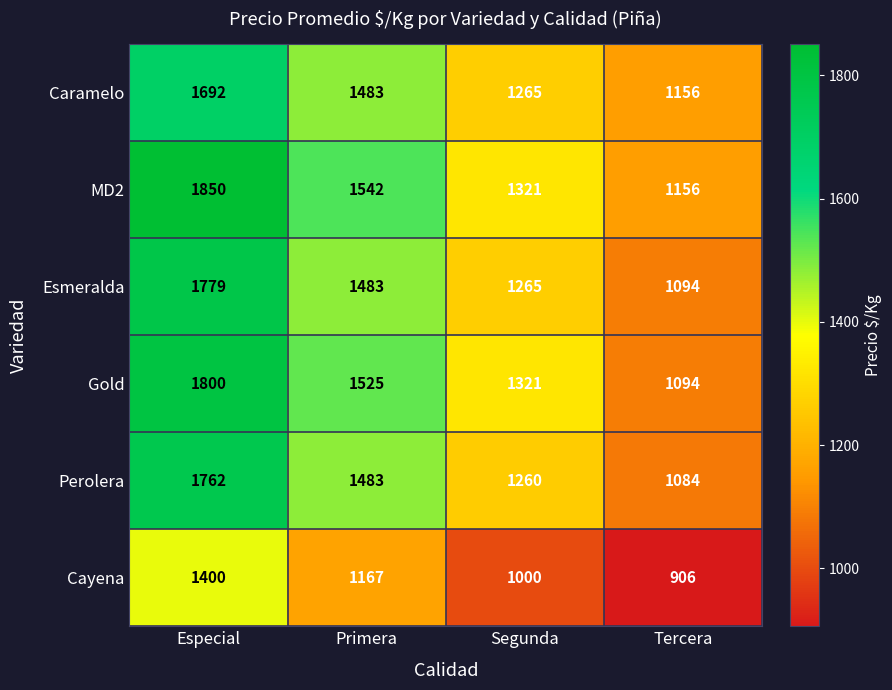

Reading right to left, list all the values displayed in this chart.

Caramelo: 1156	1265	1483	1692
MD2: 1156	1321	1542	1850
Esmeralda: 1094	1265	1483	1779
Gold: 1094	1321	1525	1800
Perolera: 1084	1260	1483	1762
Cayena: 906	1000	1167	1400